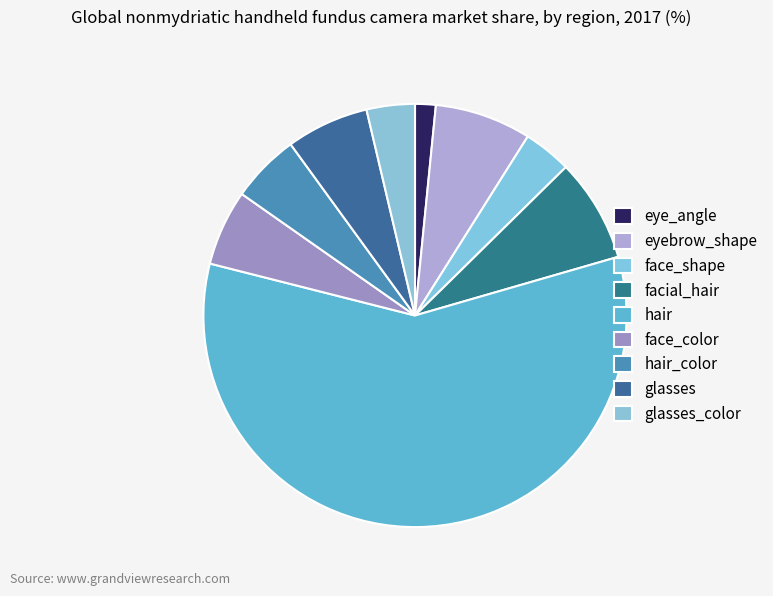

Count the number of slices in the pie.

9